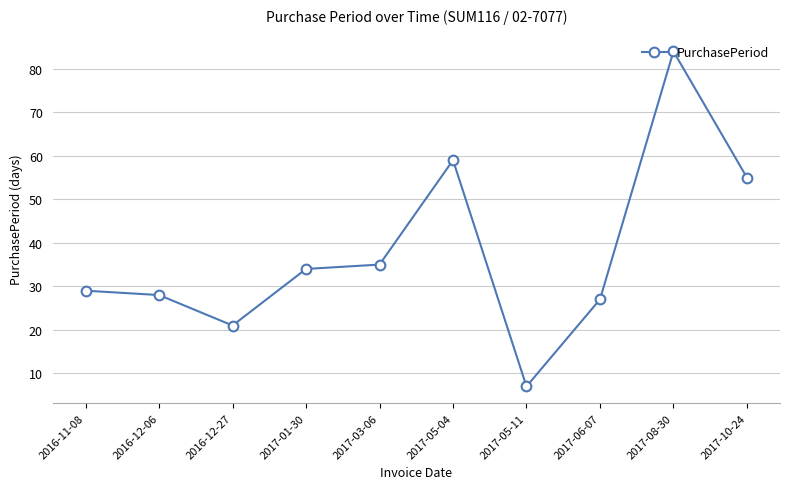

At which category does the chart reach its peak across all series?

2017-08-30